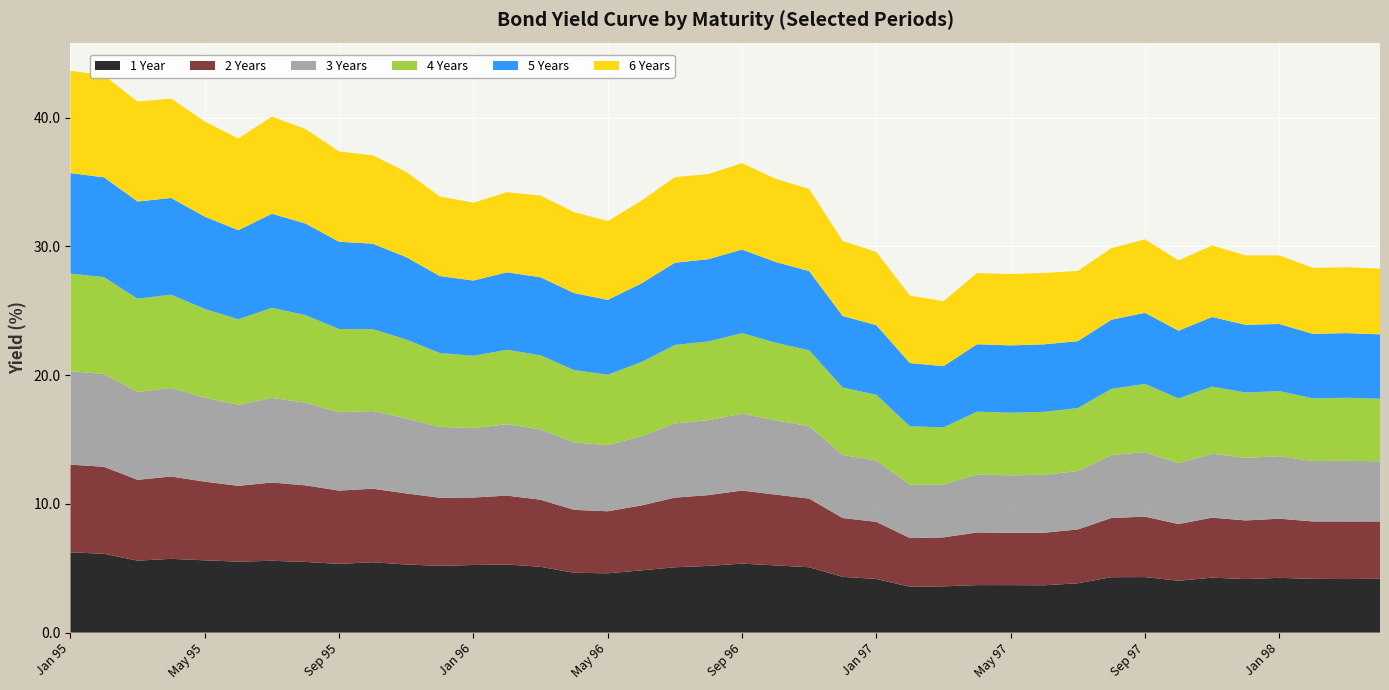

Reading left to right, transcribe all the data shown in this chart.

1years: 6.2	6.1	5.6	5.7	5.6	5.5	5.6	5.5	5.3	5.5	5.3	5.2	5.3	5.3	5.1	4.6	4.6	4.8	5.1	5.2	5.4	5.2	5.1	4.3	4.2	3.6	3.6	3.7	3.7	3.7	3.8	4.3	4.3	4.0	4.3	4.2	4.3	4.2	4.2	4.2
2years: 6.8	6.8	6.3	6.4	6.1	5.9	6.1	5.9	5.7	5.7	5.5	5.3	5.2	5.3	5.2	4.9	4.8	5.0	5.4	5.5	5.7	5.5	5.3	4.6	4.4	3.8	3.8	4.1	4.1	4.1	4.2	4.6	4.7	4.4	4.7	4.6	4.6	4.5	4.5	4.4
3years: 7.3	7.2	6.8	6.9	6.5	6.3	6.6	6.4	6.1	6.0	5.8	5.5	5.4	5.5	5.5	5.2	5.1	5.4	5.8	5.8	6.0	5.8	5.6	4.9	4.8	4.1	4.1	4.5	4.5	4.5	4.5	4.9	5.0	4.7	5.0	4.9	4.9	4.7	4.7	4.7
4years: 7.6	7.5	7.2	7.2	6.9	6.6	7.0	6.8	6.5	6.4	6.1	5.7	5.6	5.8	5.8	5.6	5.5	5.8	6.1	6.1	6.2	6.0	5.9	5.2	5.1	4.5	4.4	4.9	4.9	4.9	4.9	5.1	5.3	5.0	5.2	5.1	5.1	4.9	4.9	4.9
5years: 7.8	7.8	7.5	7.5	7.2	6.9	7.3	7.1	6.8	6.6	6.4	6.0	5.8	6.0	6.1	6.0	5.8	6.1	6.4	6.4	6.5	6.3	6.2	5.6	5.4	4.9	4.8	5.2	5.2	5.2	5.2	5.4	5.5	5.3	5.4	5.3	5.2	5.0	5.0	5.0
6years: 8.0	7.9	7.8	7.7	7.4	7.1	7.5	7.3	7.0	6.9	6.6	6.2	6.0	6.2	6.3	6.3	6.1	6.4	6.6	6.6	6.7	6.5	6.4	5.8	5.7	5.2	5.0	5.5	5.5	5.5	5.5	5.6	5.7	5.5	5.6	5.4	5.3	5.1	5.1	5.1